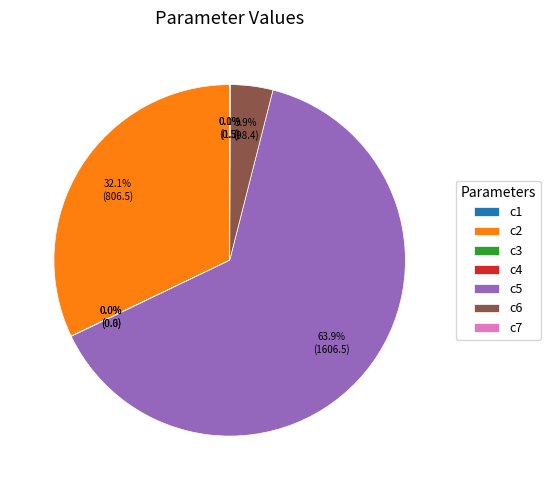

To the nearest percent, what portion does c5 represent?

64%